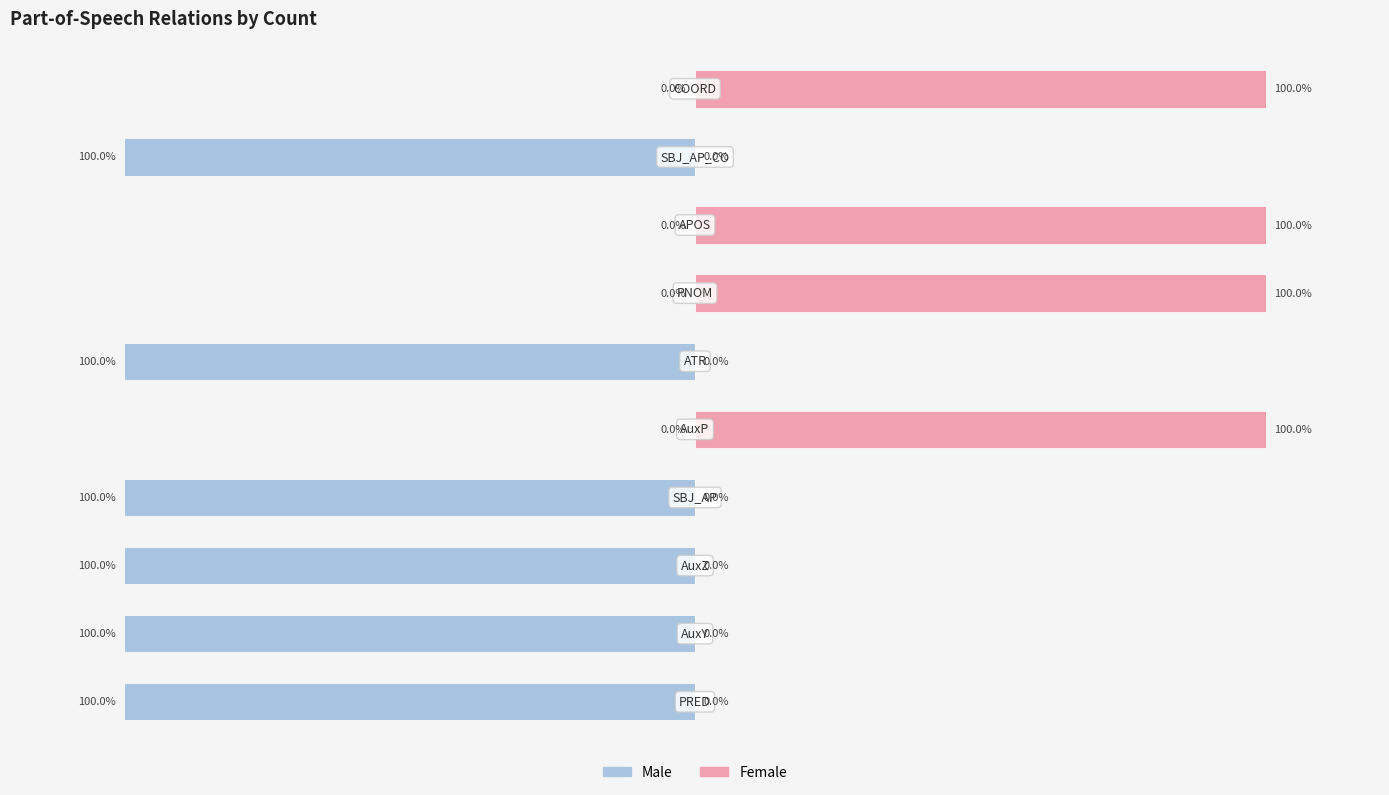

Does the chart contain stacked bars?

No